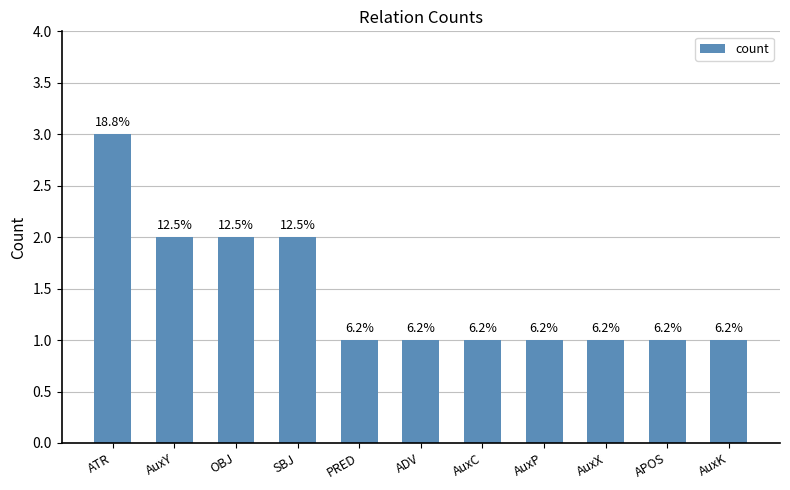

What is the value of the 4th bar from the left?

2